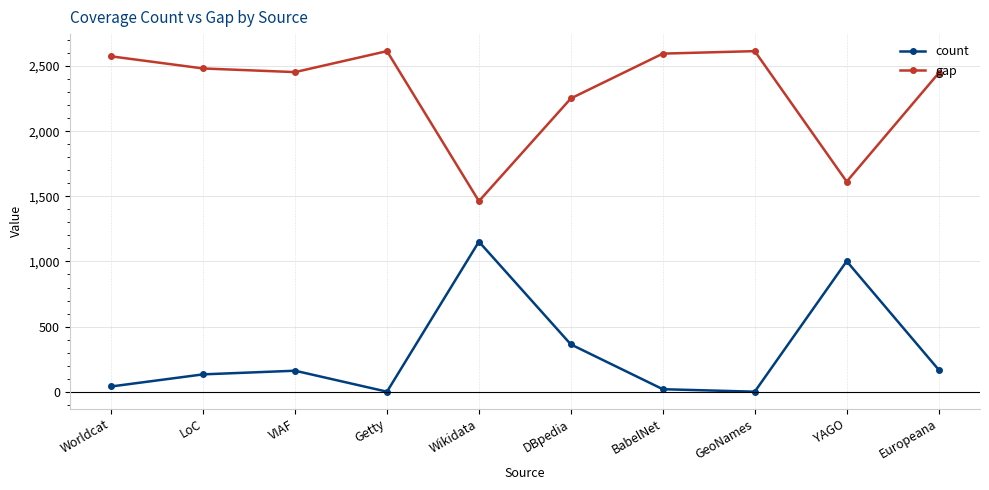

At which category does gap reach its first local valley?

VIAF